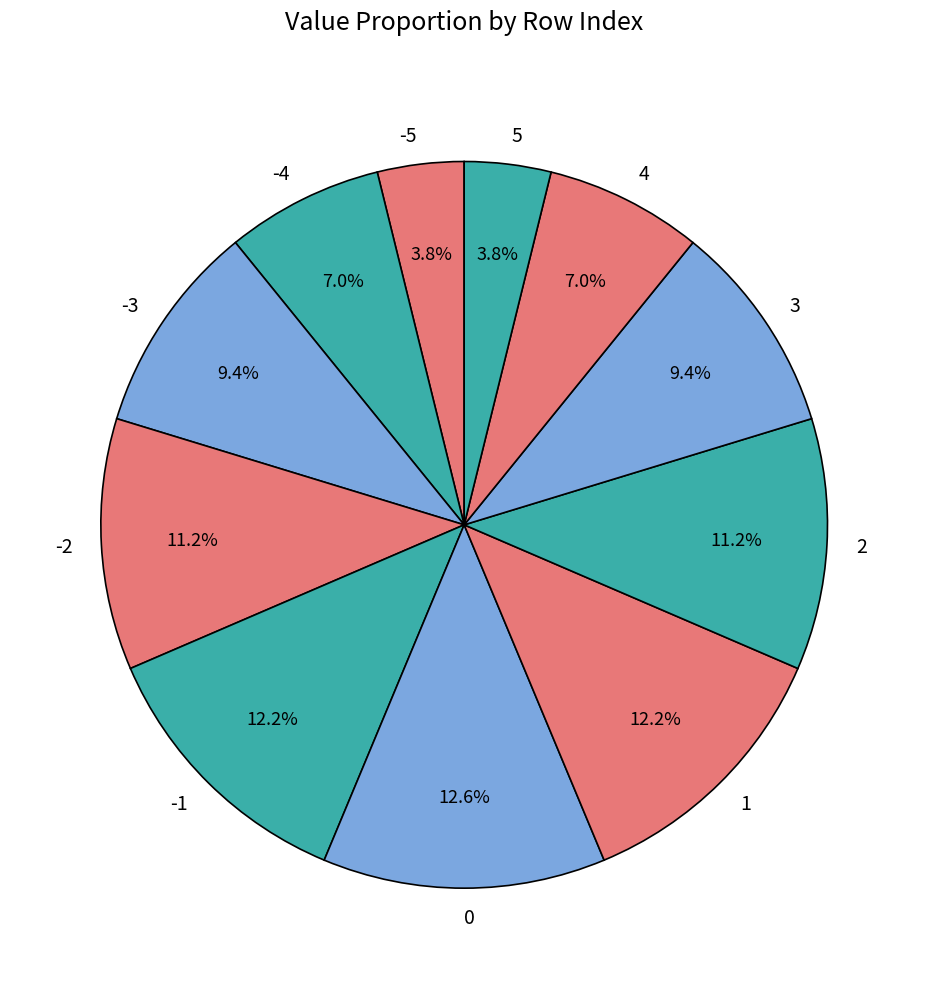

Is it true that -3 is 24% of the pie?

False